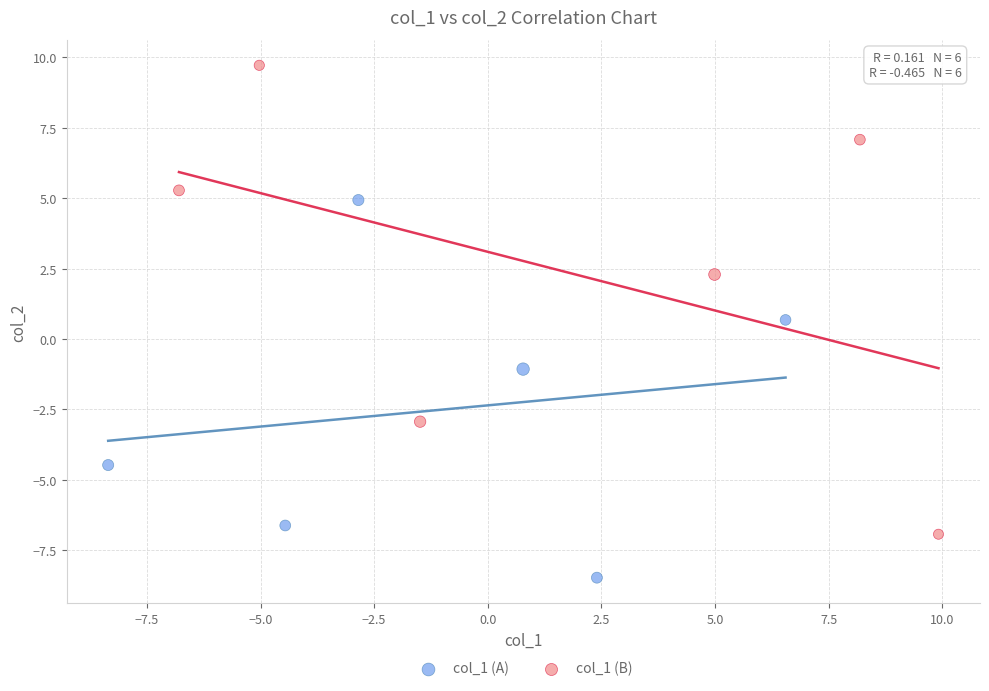

Which series has the widest spread of Y values?

col_1 (B)